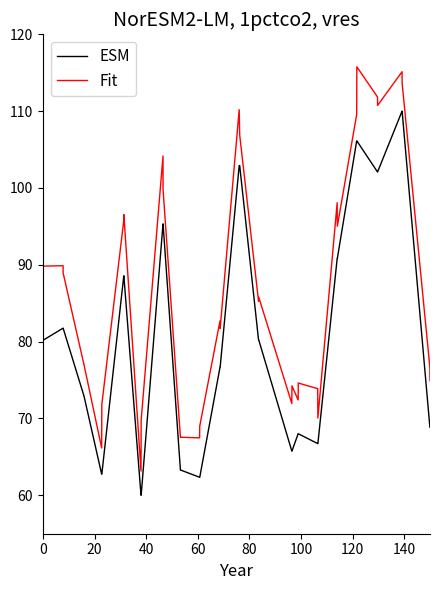

List the series in order of their overall mean, lowest first.

ESM, Fit